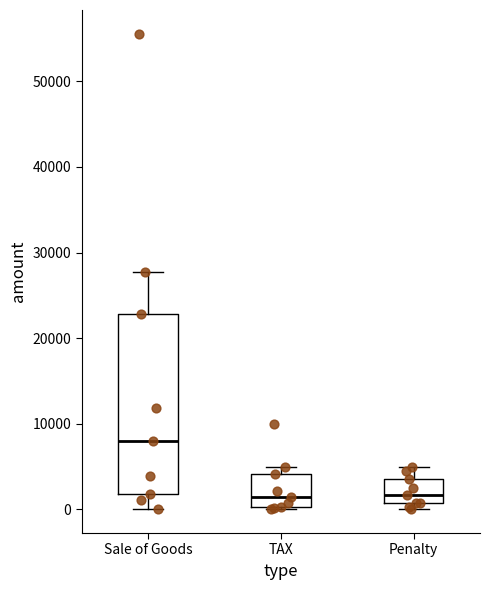

Reading left to right, read every box against the y-axis: the position of its median line, the range the box covers, and the ends of its whiskers. The values are not printed on the chart, so give them approximately, as read against the axis.

Sale of Goods: median 8000, box 2000 to 23000, whiskers 0 to 28000
TAX: median 1000, box 0 to 4000, whiskers 0 (just below the box's lower edge) to 5000
Penalty: median 2000, box 1000 to 4000, whiskers 0 to 5000